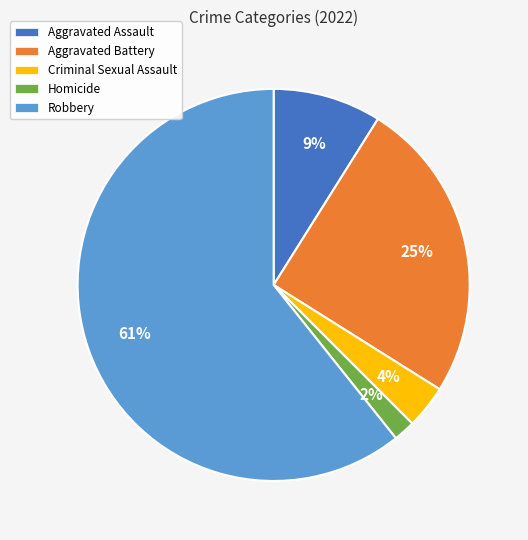

To the nearest percent, what portion does Aggravated Assault represent?

9%